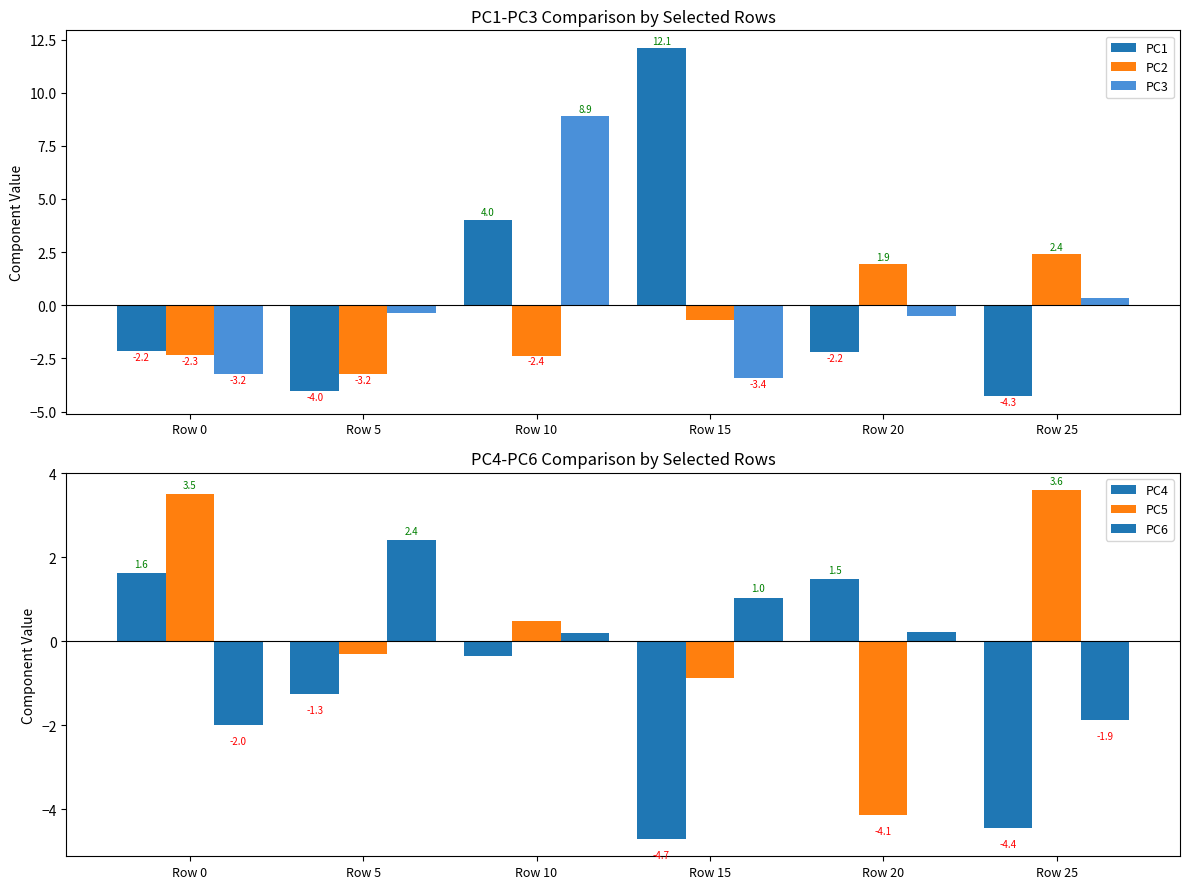

Which has a higher value, Row 10 or Row 20?

Row 10